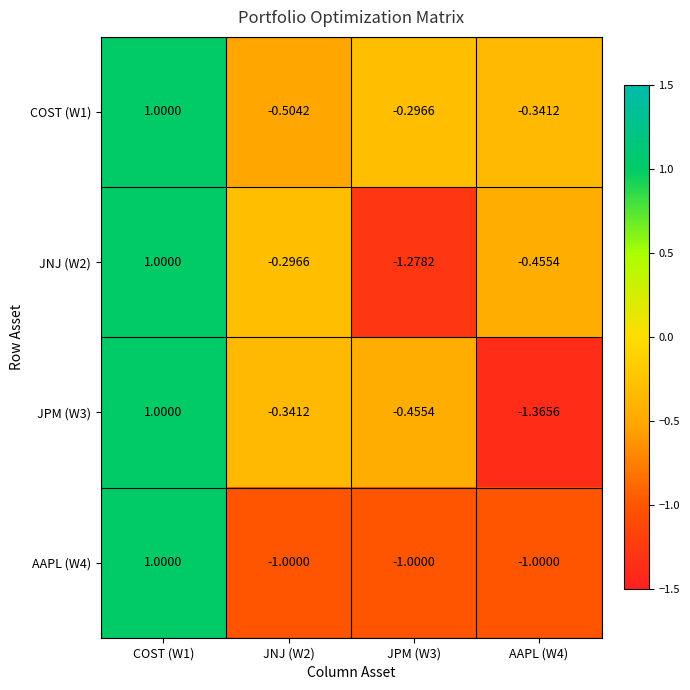

How many categories are shown in the chart?

4